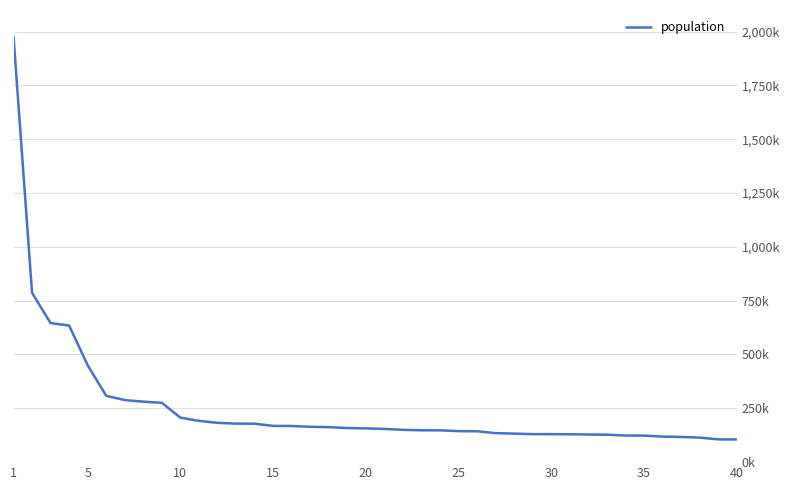

Does the chart display data point markers on the line(s)?

No